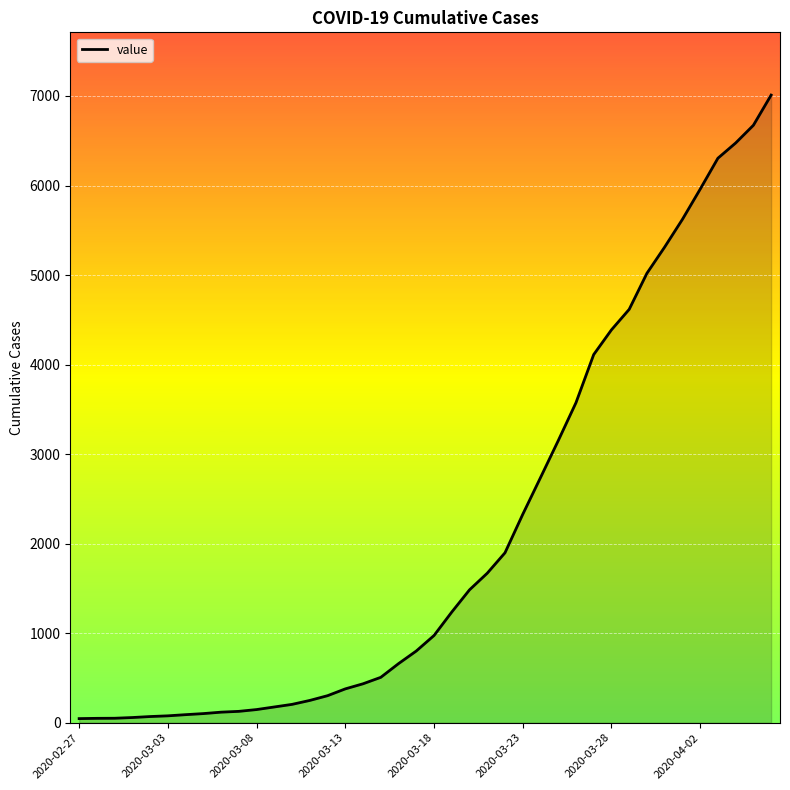

What is the maximum value shown in the chart?

7010